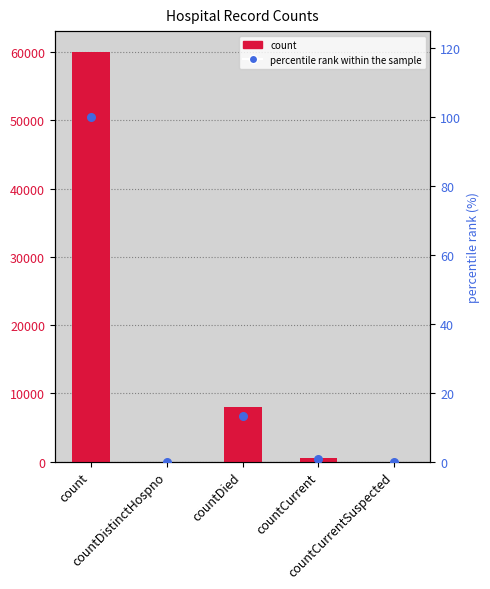

Which series has the widest spread of Y values?

count